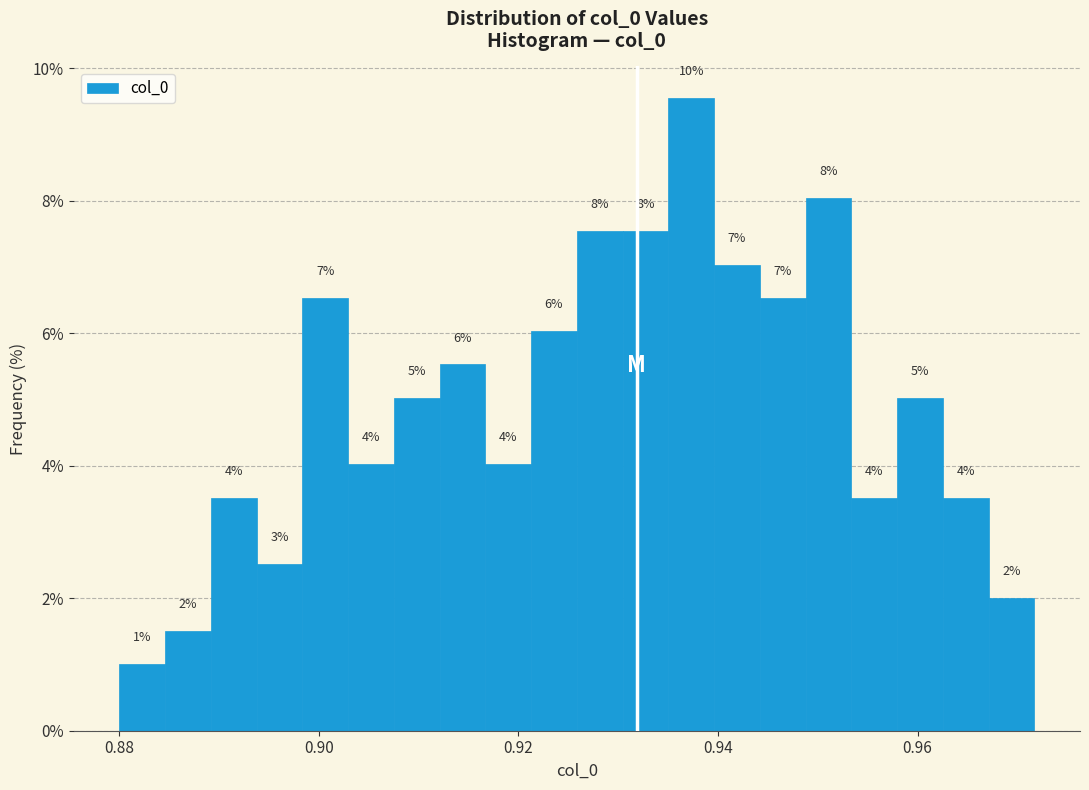

Read against the x-axis, roughly where is the centre of the tallest bar?

0.938